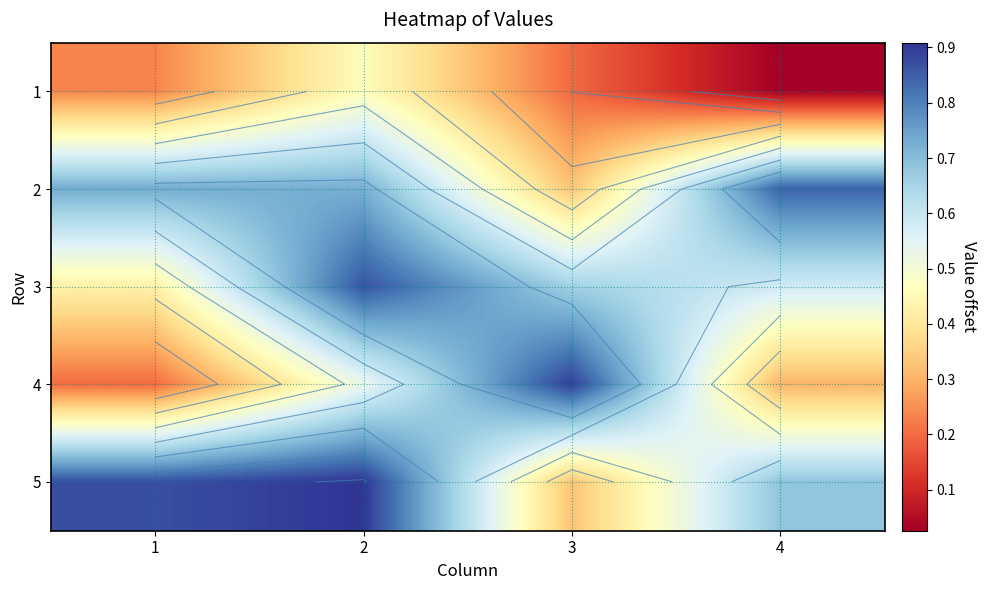

Rank the categories by 5 value from lowest to highest.

3, 4, 1, 2